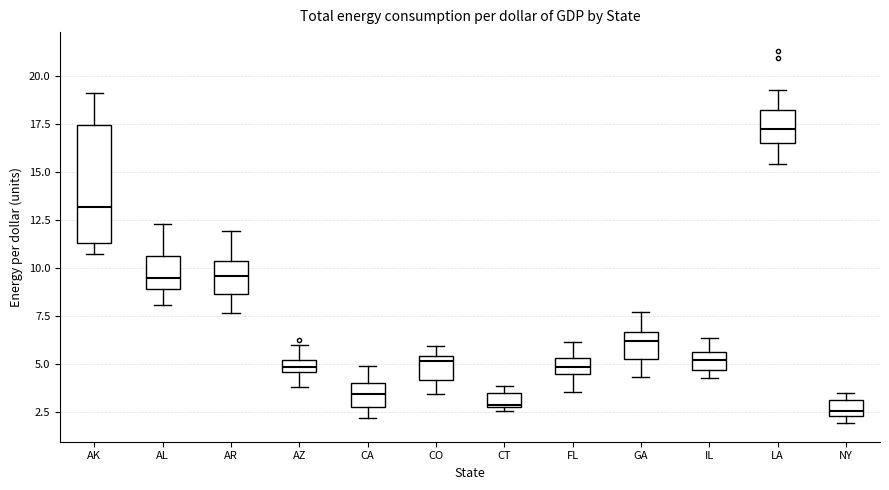

Comparing the boxes themselves (not the whiskers), which one is the tallest?

AK